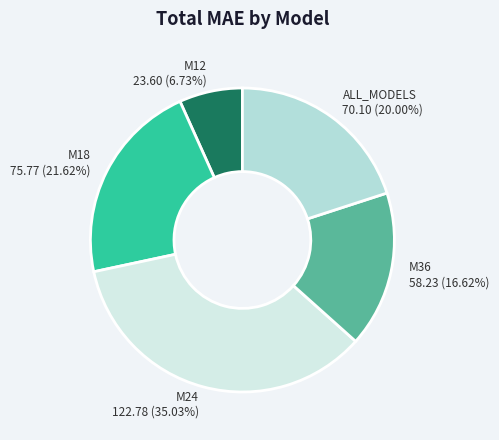

To the nearest percent, what is the average slice percentage?

20%